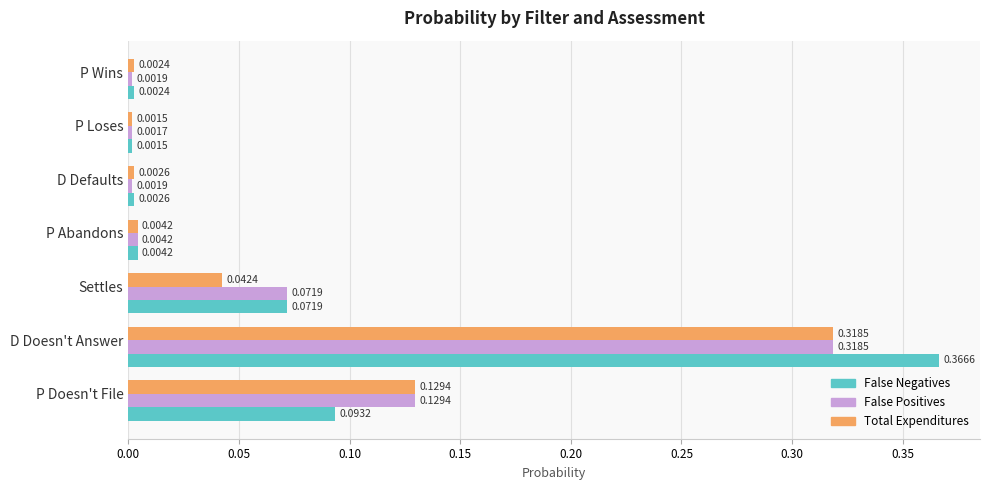

At which category is the sum across all series the highest?

D Doesn't Answer